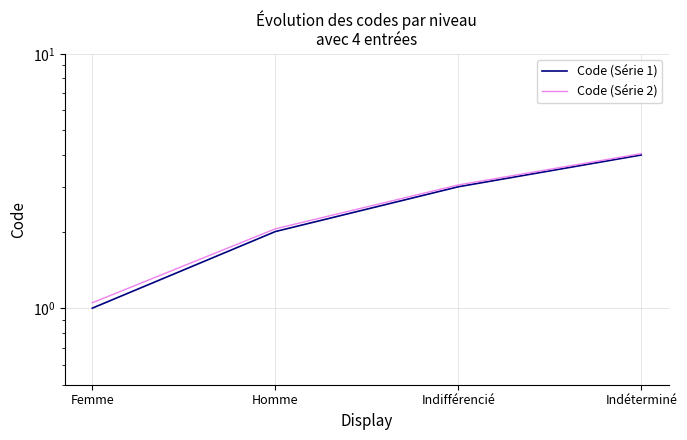

Does the chart display data point markers on the line(s)?

No